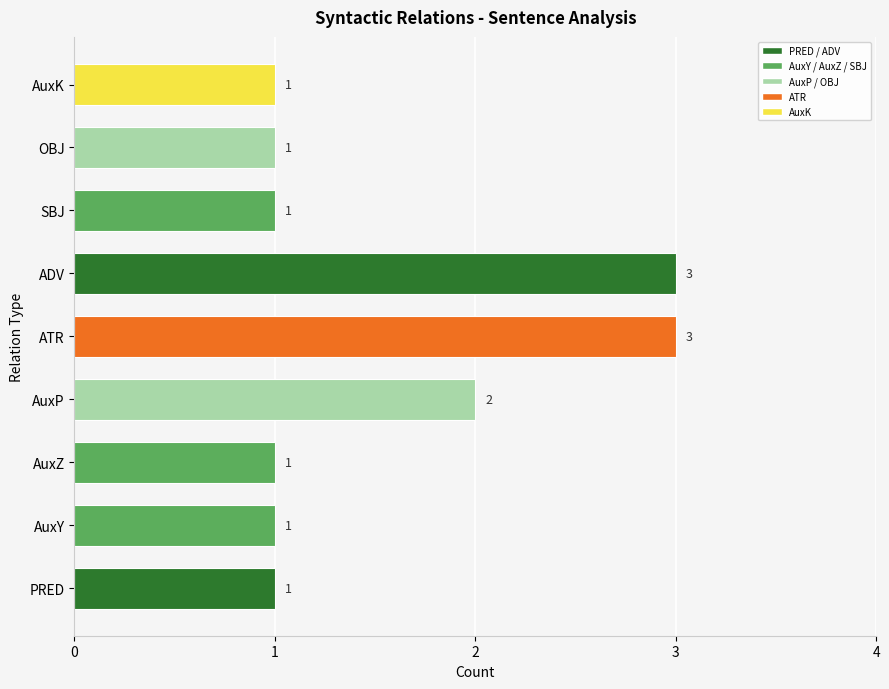

The value at ATR is 1. True or false?

False